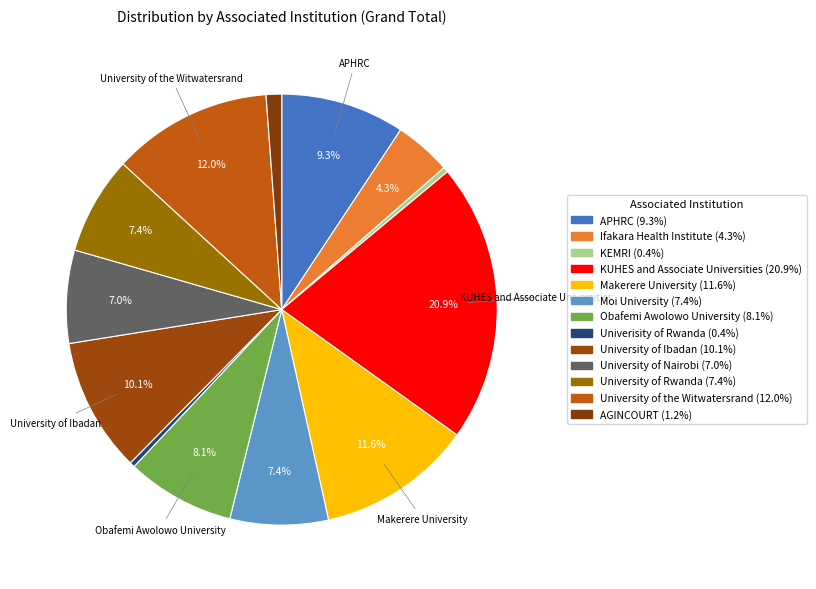

How many segments does this pie chart have?

13